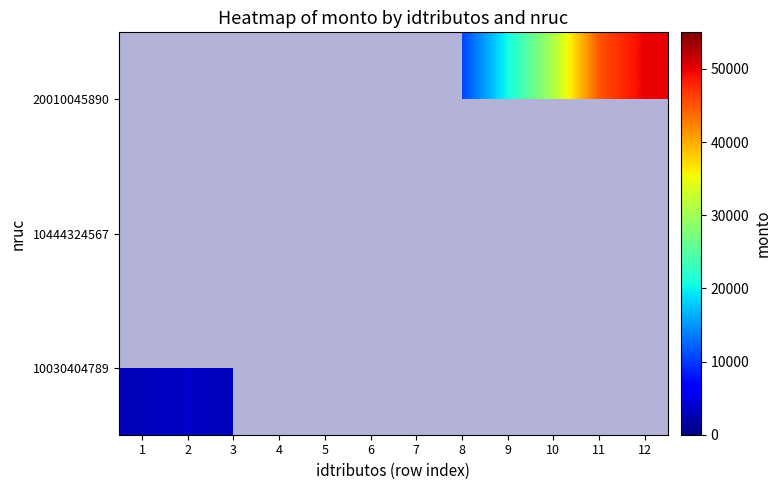

What is the minimum value for 10030404789?

2750.0